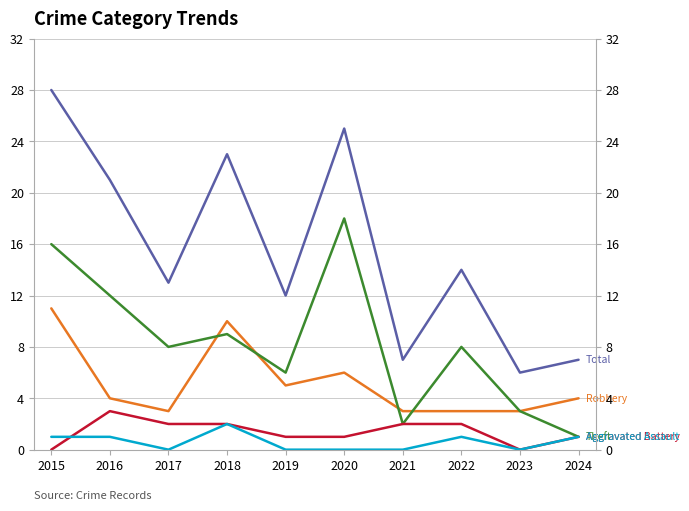

How many interior local peaks does the Total series have?

3